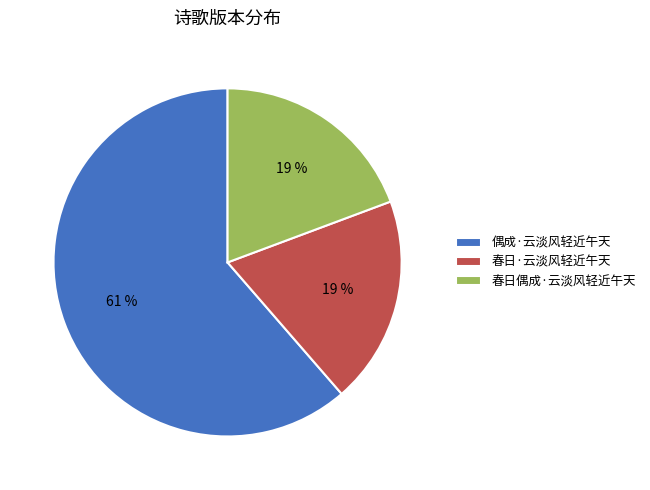

How many slices are in this pie chart?

3